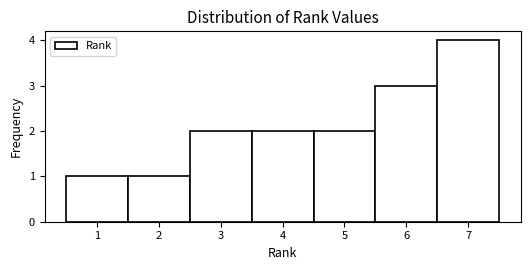

Which range on the x-axis has the tallest bar?

6.5 to 7.5